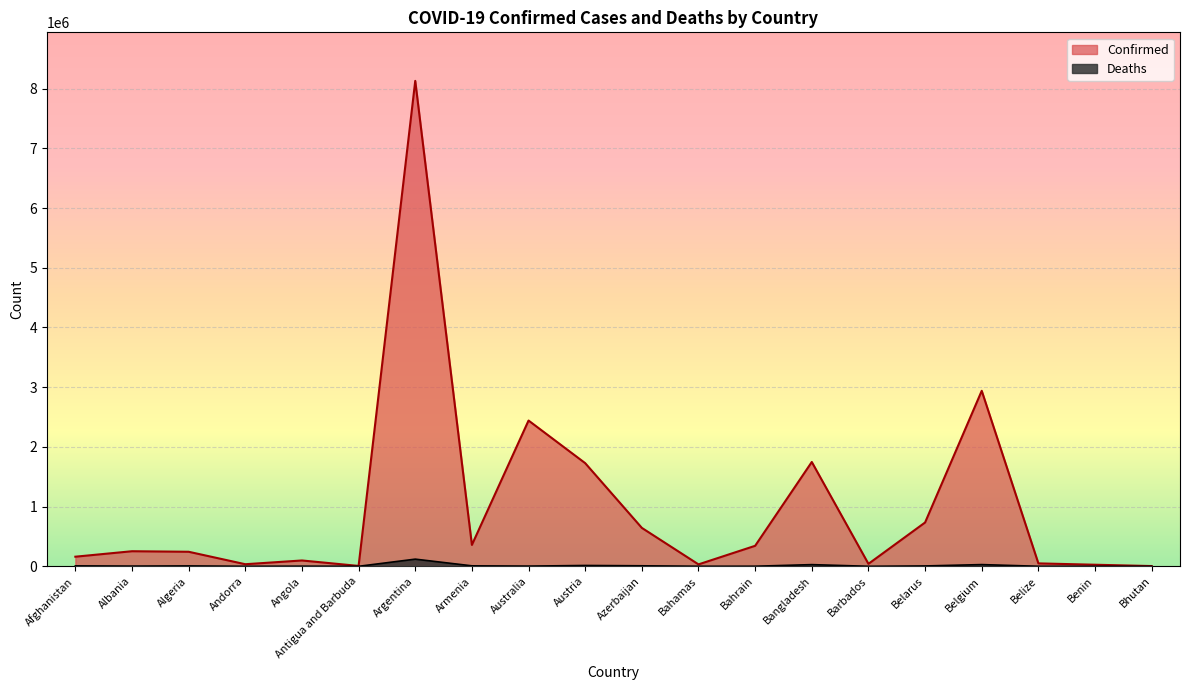

At which category is the sum across all series the highest?

Argentina